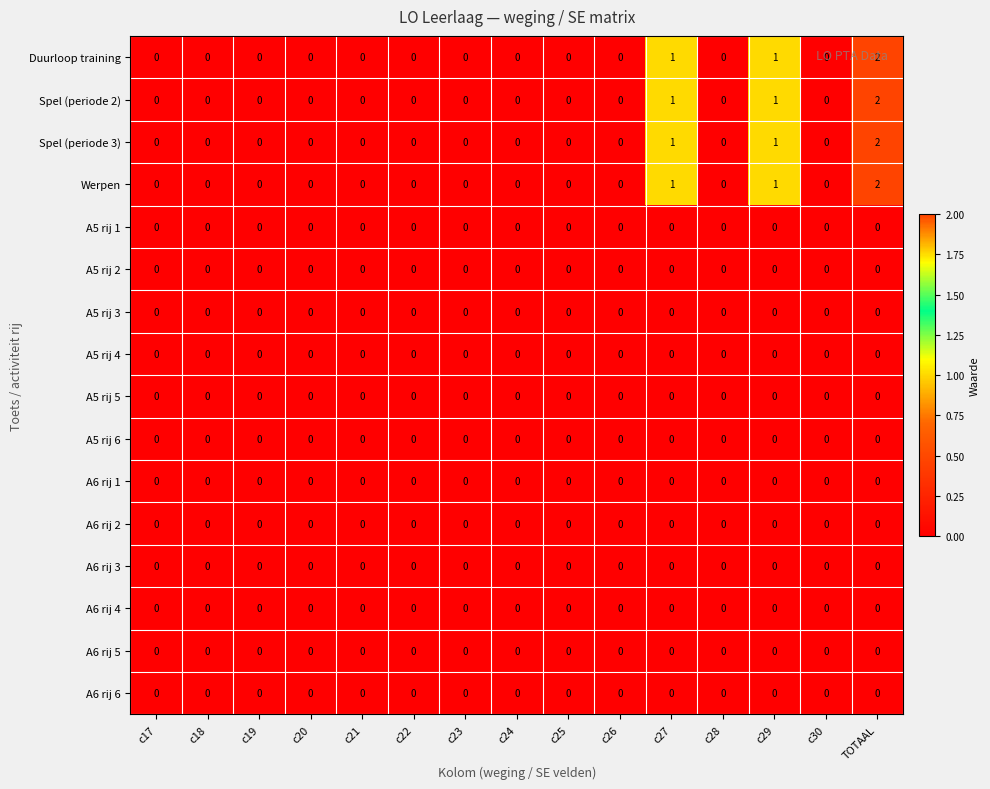

How many series are shown in this chart?

16